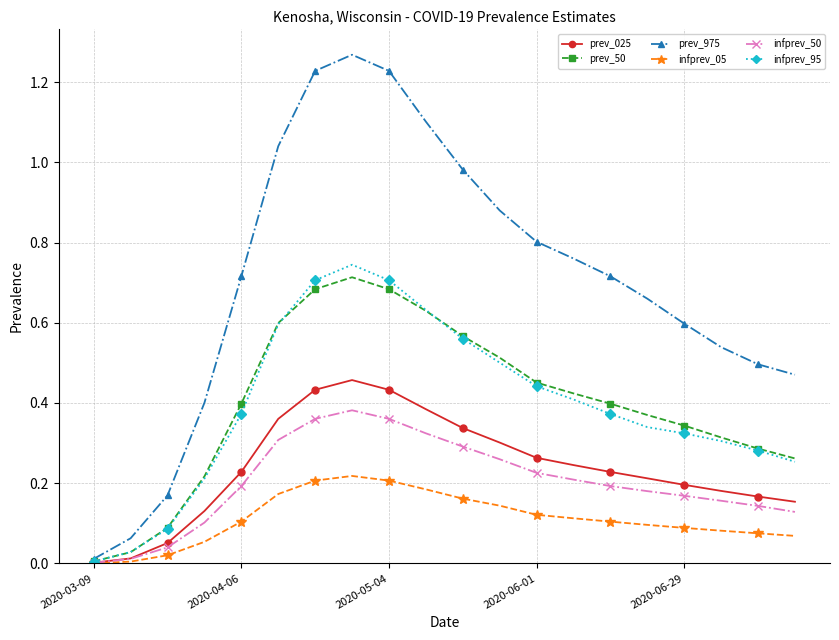

Which series has the largest total across all categories?

prev_975